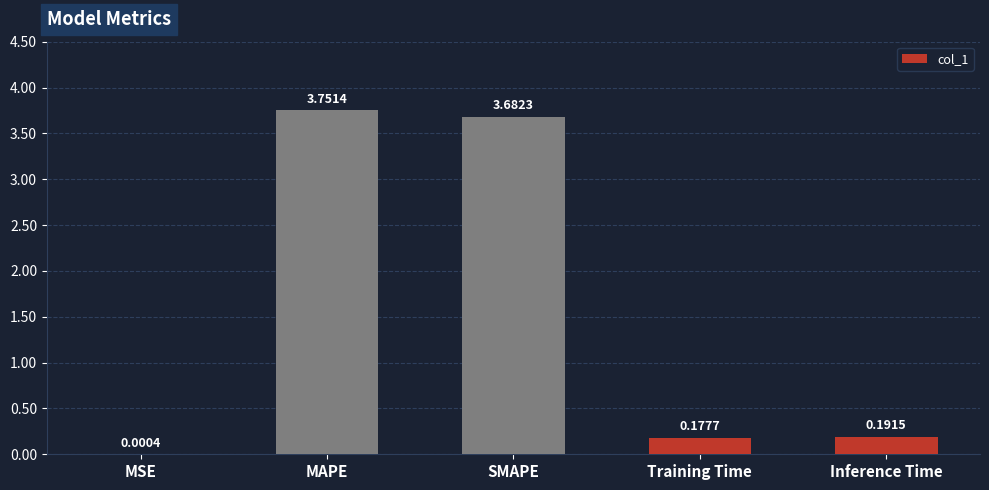

Which label corresponds to the largest value in the chart?

MAPE